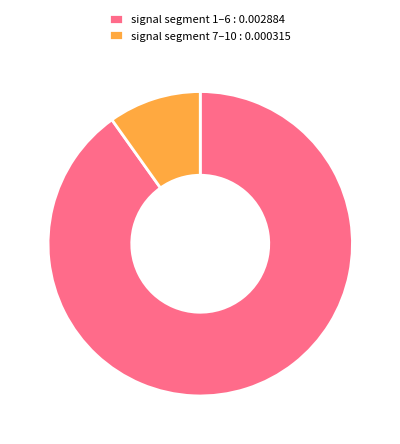

The signal segment 1–6 : 0.002884 slice represents 79% of the pie. True or false?

False